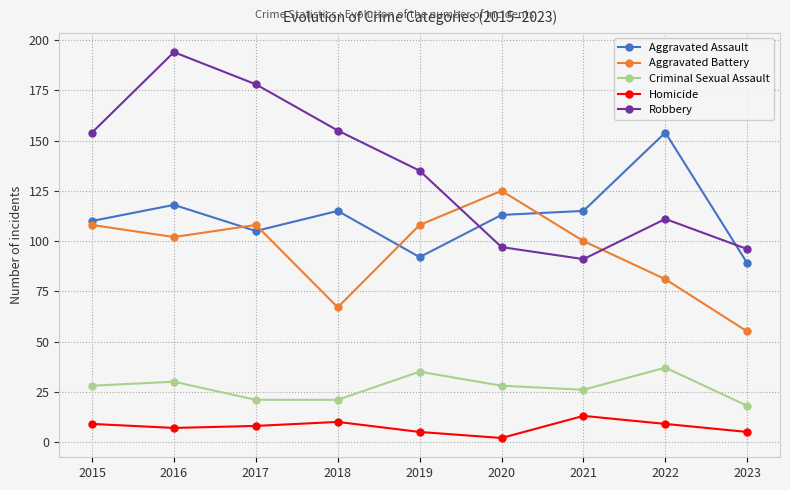

True or false: Aggravated Assault has a value of 105 at 2017.

True